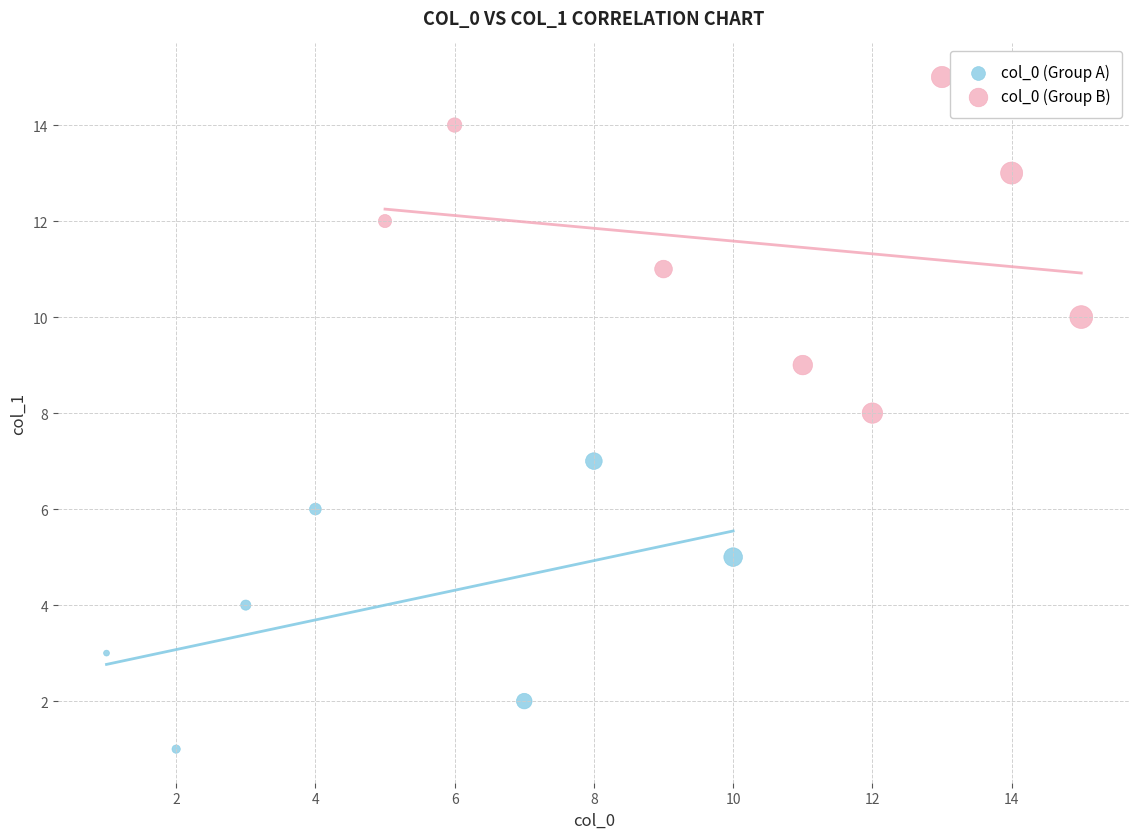

What are all the series names shown in the legend?

col_0 (Group A), col_0 (Group B)